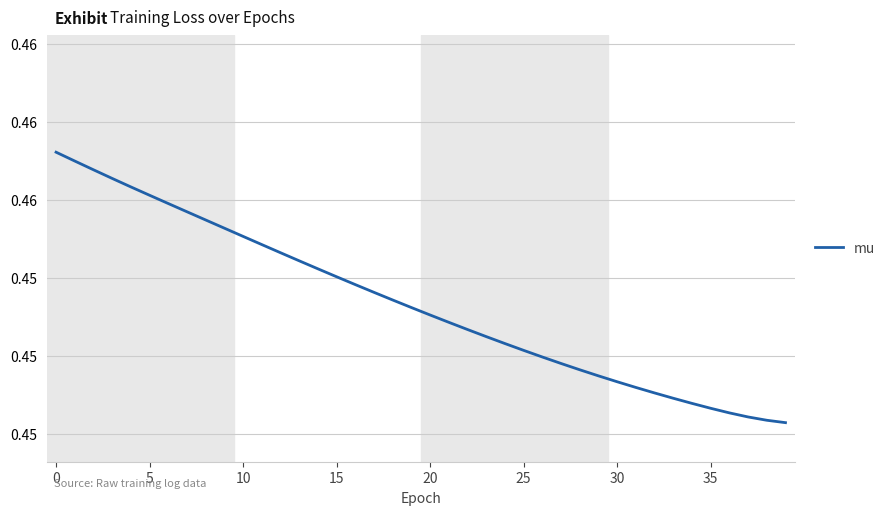

Does the chart have visible grid lines?

Yes